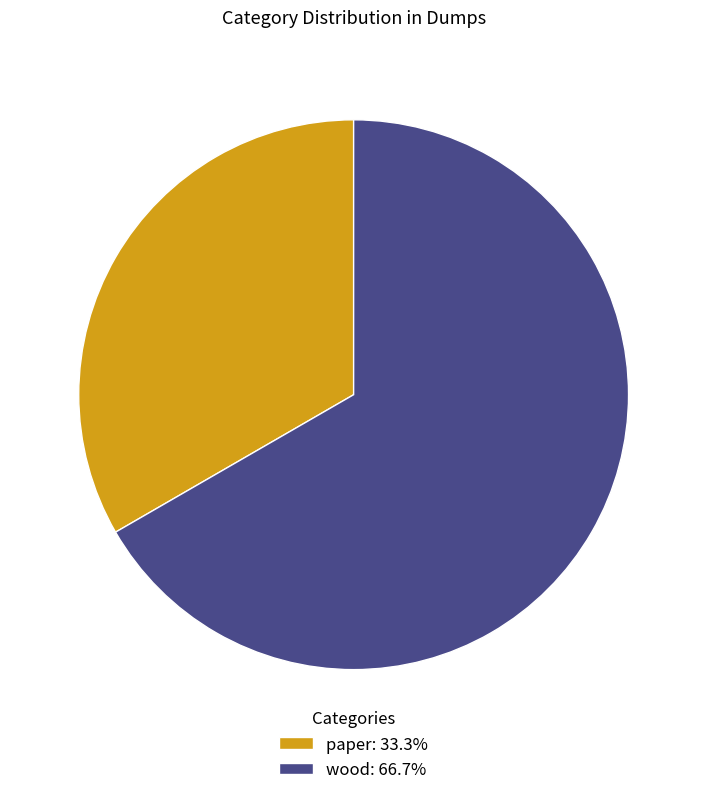

The paper slice represents 18% of the pie. True or false?

False